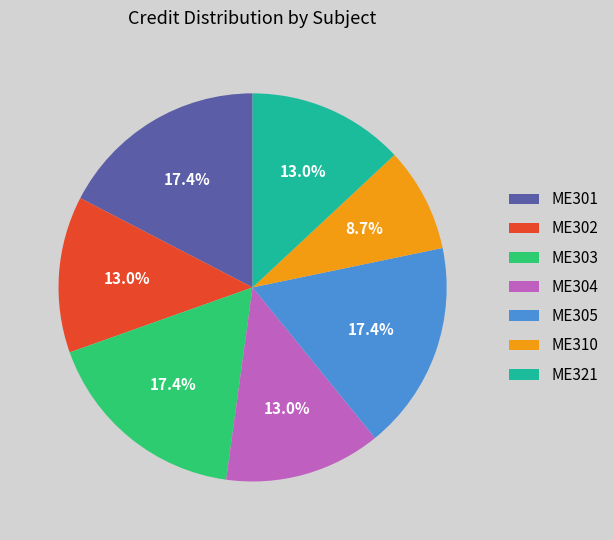

To the nearest percent, what is the average slice percentage?

14%